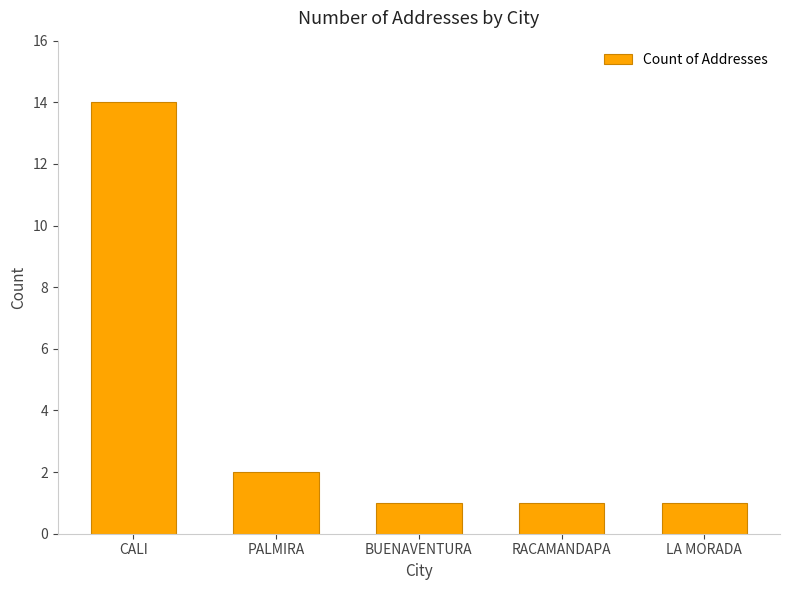

Are the bars grouped side by side (vs. stacked)?

No